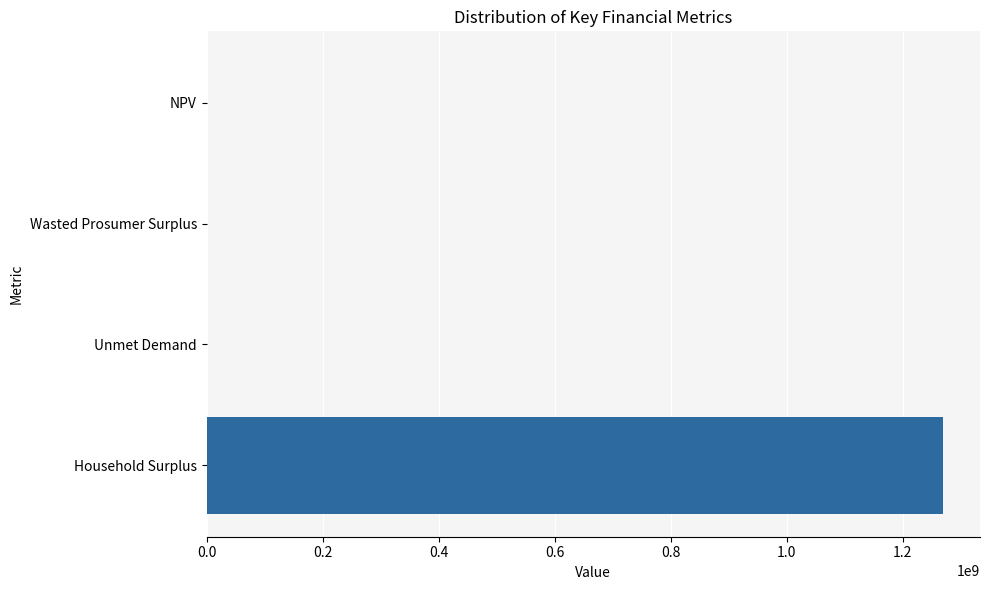

Are the bars grouped side by side (vs. stacked)?

No